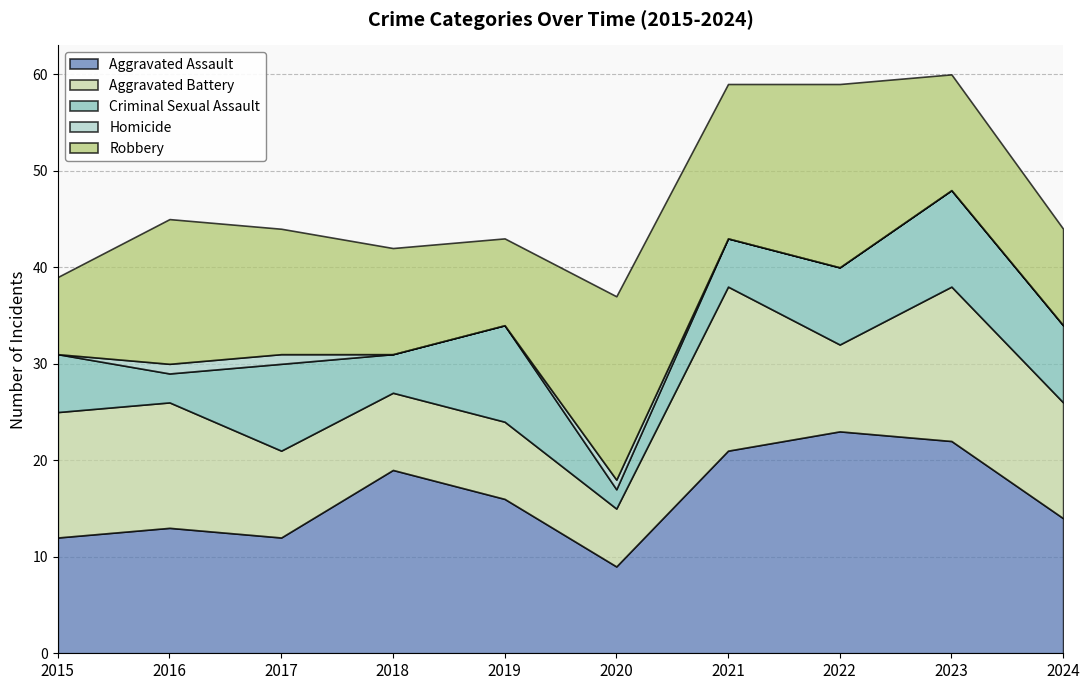

How many values in the Criminal Sexual Assault series are below 8?

5